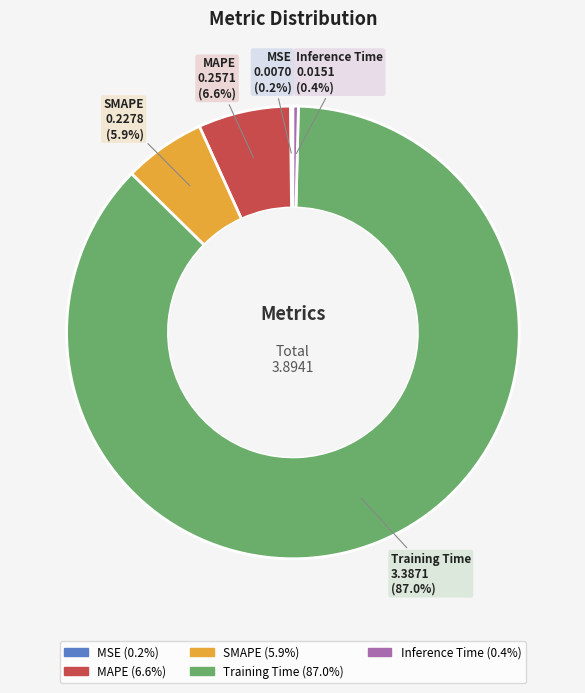

Which has a higher value, Training Time or MAPE?

Training Time